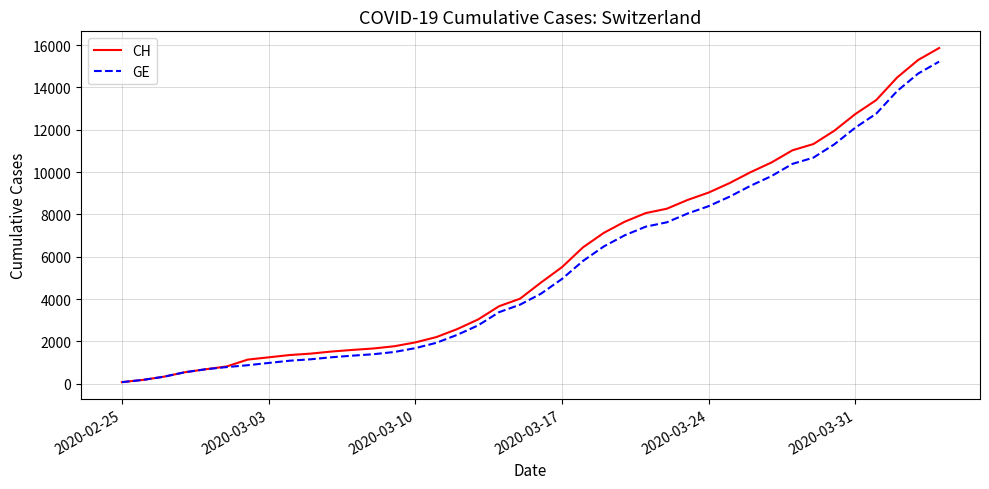

What is the highest value of the CH series?

15857